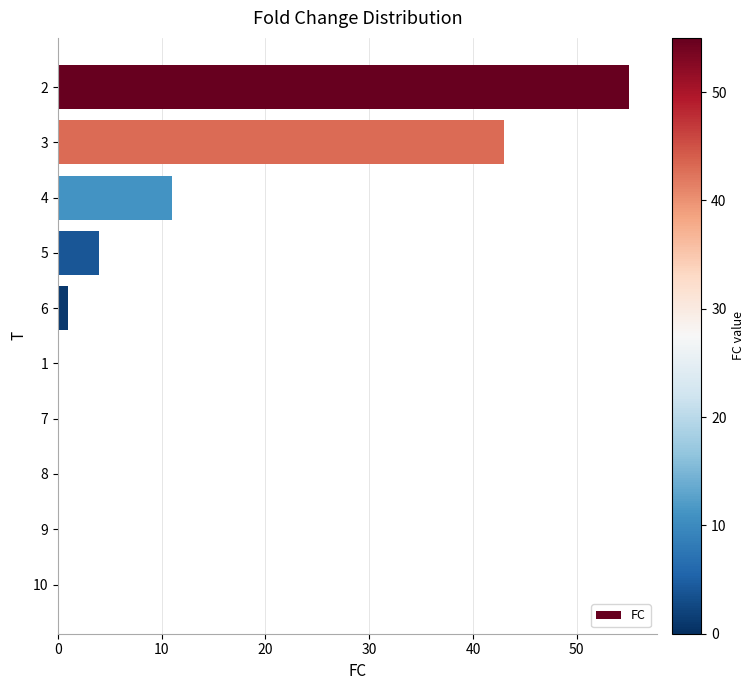

Which has a higher value, 3 or 10?

3